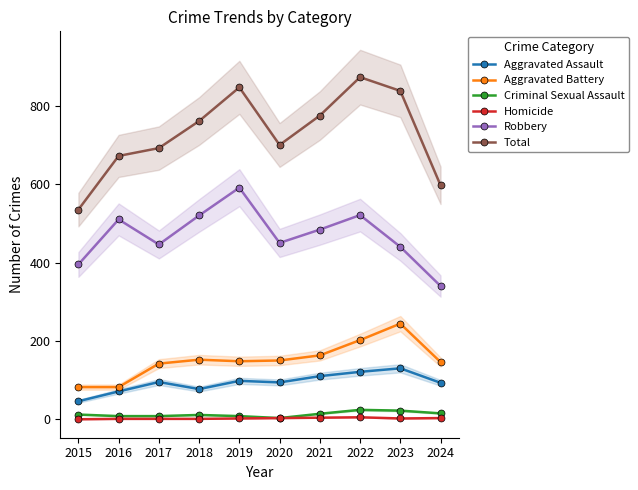

At 2020, list the series in order from largest to smallest.

Total, Robbery, Aggravated Battery, Aggravated Assault, Criminal Sexual Assault, Homicide